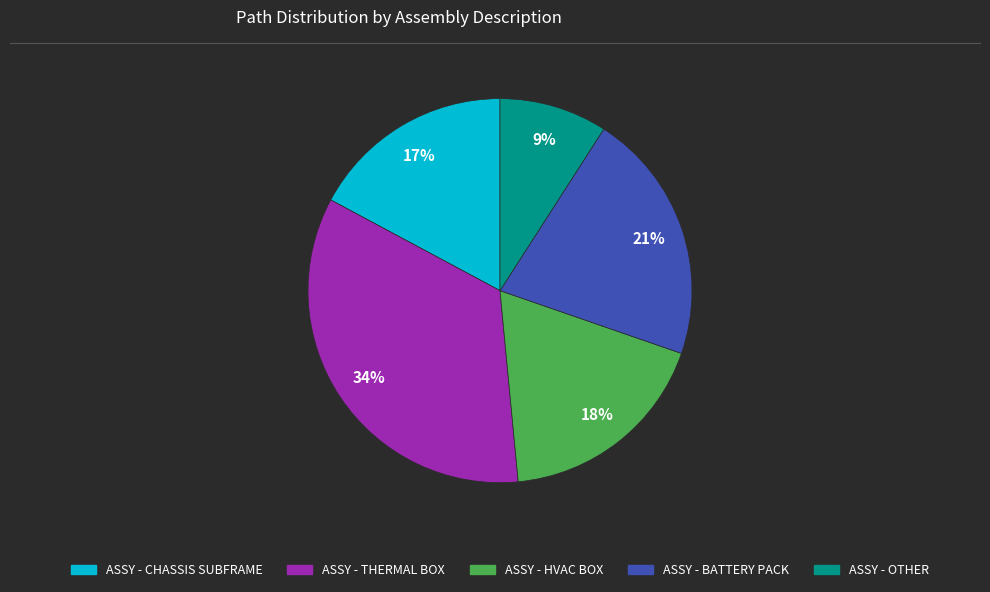

Approximately how many times larger is the value at ASSY - OTHER compared to ASSY - THERMAL BOX?

0.3